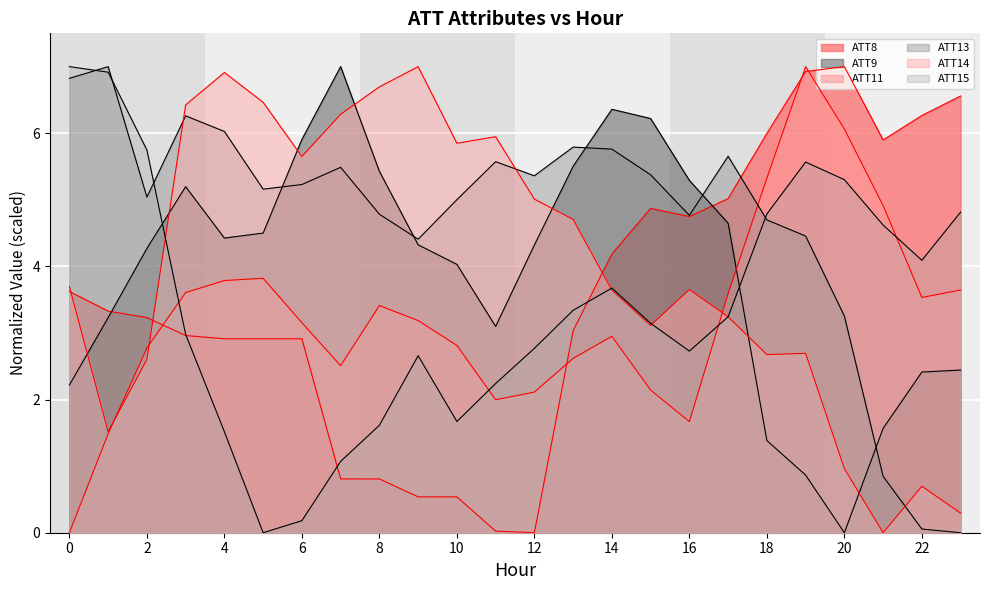

Reading left to right, transcribe all the data shown in this chart.

ATT8: 3.6	3.3	3.2	3.0	2.9	2.9	2.9	0.8	0.8	0.5	0.5	0.0	0.0	3.0	4.2	4.9	4.7	5.0	6.0	6.9	7.0	5.9	6.3	6.6
ATT9: 2.2	3.2	4.3	5.2	4.4	4.5	5.9	7.0	5.4	4.3	4.0	3.1	4.3	5.5	6.4	6.2	5.3	4.6	1.4	0.9	0.0	1.6	2.4	2.4
ATT11: 0.0	1.5	2.8	3.6	3.8	3.8	3.2	2.5	3.4	3.2	2.8	2.0	2.1	2.6	3.0	2.1	1.7	3.6	5.3	7.0	6.1	4.9	3.5	3.6
ATT13: 6.8	7.0	5.0	6.3	6.0	5.2	5.2	5.5	4.8	4.4	5.0	5.6	5.4	5.8	5.8	5.4	4.8	5.7	4.7	4.5	3.3	0.8	0.1	0.0
ATT14: 3.7	1.5	2.6	6.4	6.9	6.5	5.6	6.3	6.7	7.0	5.8	5.9	5.0	4.7	3.6	3.1	3.7	3.2	2.7	2.7	1.0	0.0	0.7	0.3
ATT15: 7.0	6.9	5.7	3.0	1.5	0.0	0.2	1.1	1.6	2.7	1.7	2.2	2.8	3.3	3.7	3.1	2.7	3.2	4.8	5.6	5.3	4.6	4.1	4.8